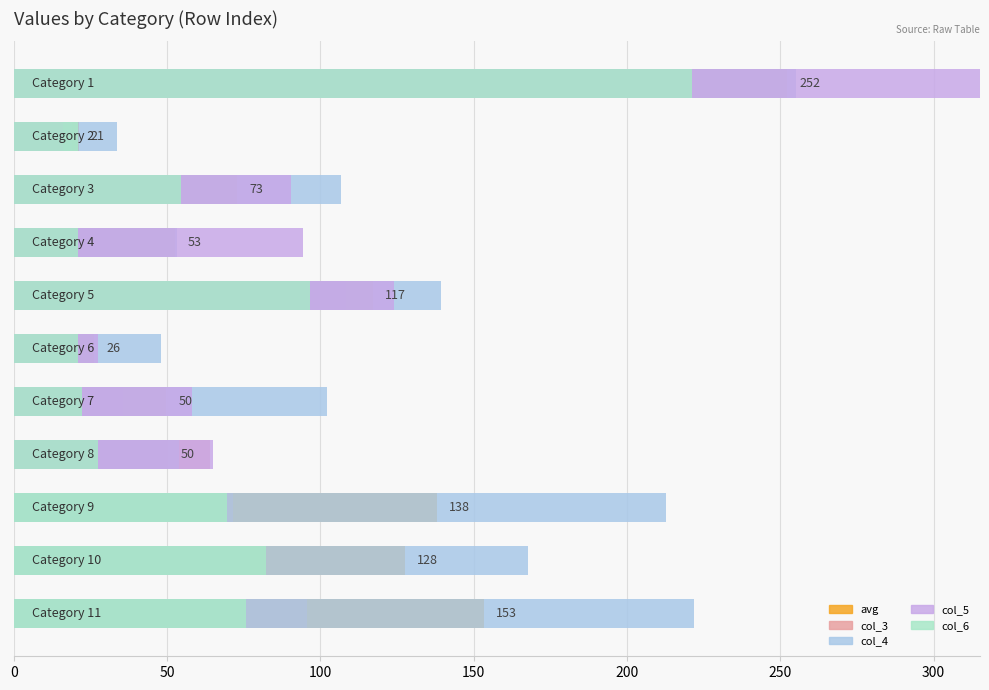

What are all the series names shown in the legend?

avg, col_3, col_4, col_5, col_6